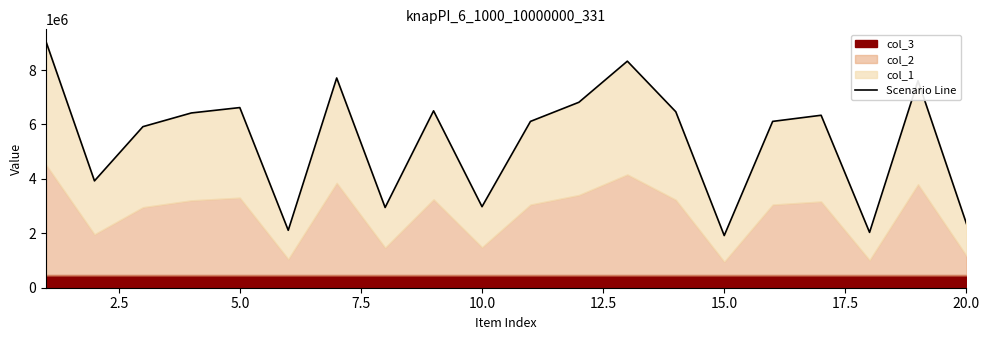

Count the number of values greater than 6339583.

9